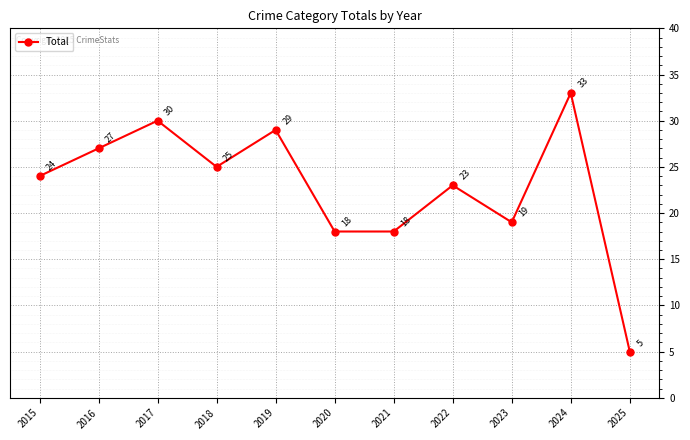

At which category does the data reach its first local peak?

2017